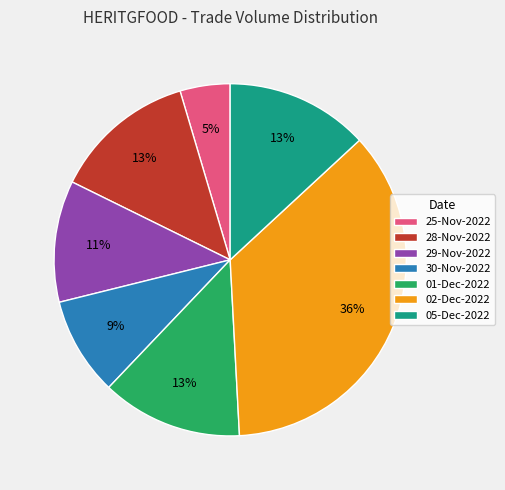

To the nearest percent, what is the difference between the largest and smallest slice percentages?

31%